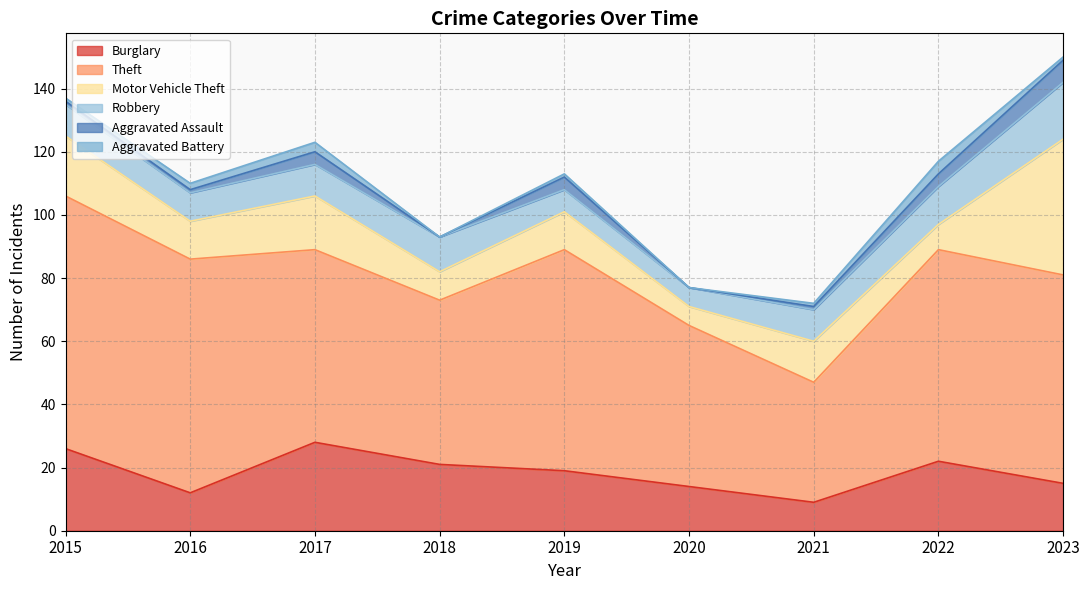

Rank the categories by Motor Vehicle Theft value from highest to lowest.

2023, 2015, 2017, 2021, 2016, 2019, 2018, 2022, 2020